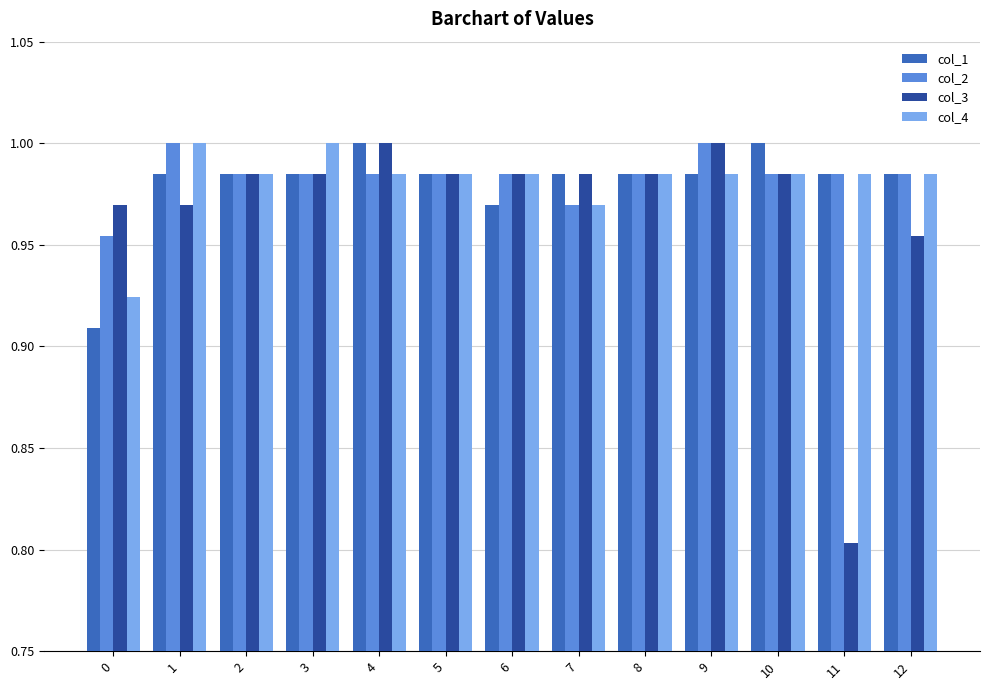

Where is col_3 nearest to the value 0?

11